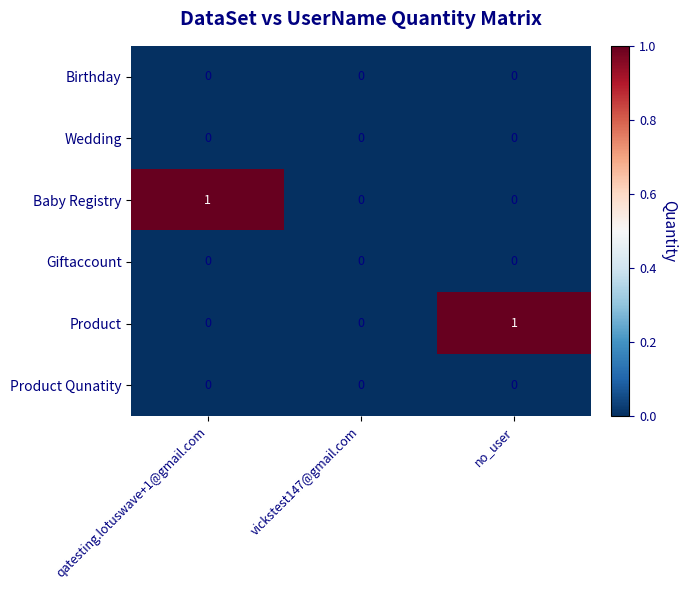

Which category has the highest value in the Baby Registry series?

qatesting.lotuswave+1@gmail.com